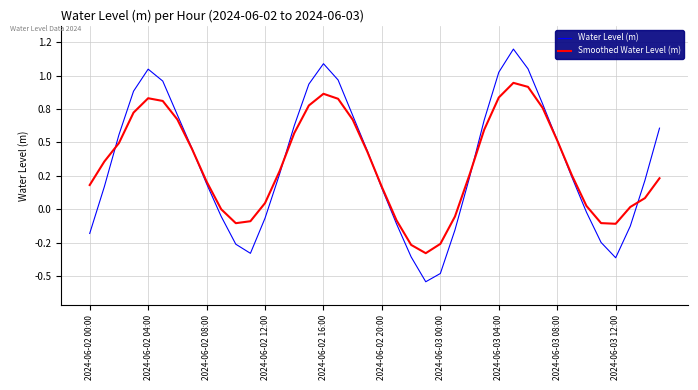

What are all the series names shown in the legend?

Water Level (m), Smoothed Water Level (m)